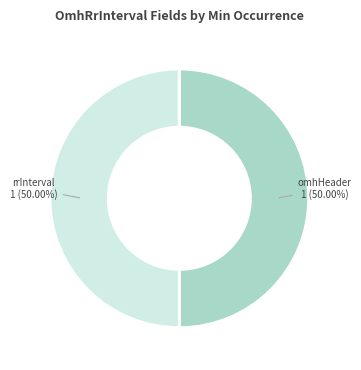

How many segments does this pie chart have?

5